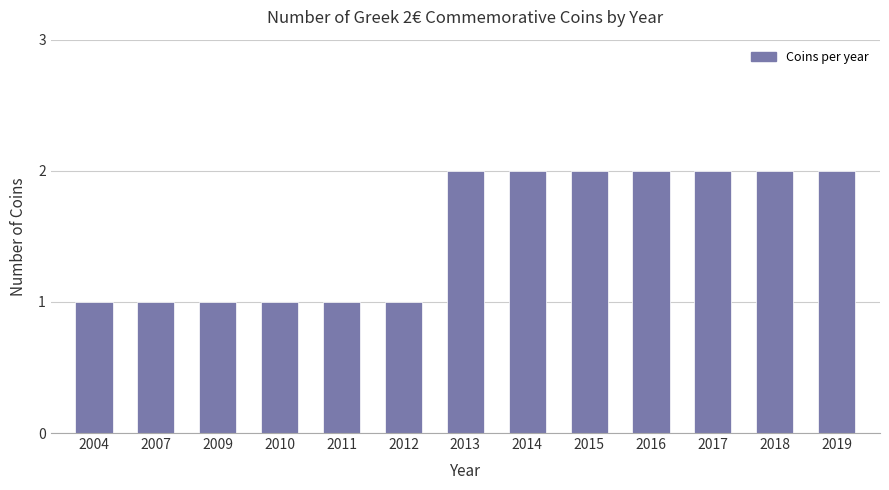

Is it true that the value at 2014 is 3?

False